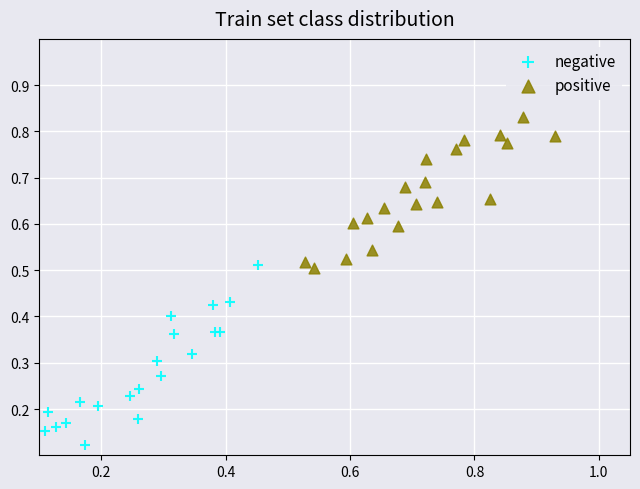

Which series has the widest spread of Y values?

negative